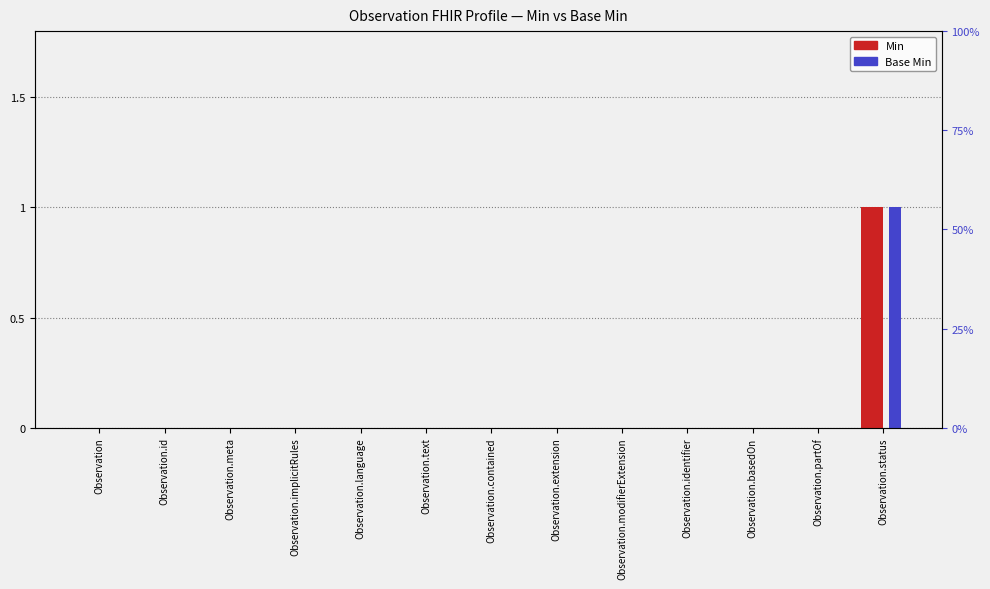

How many values in the Base Min series exceed 0?

1